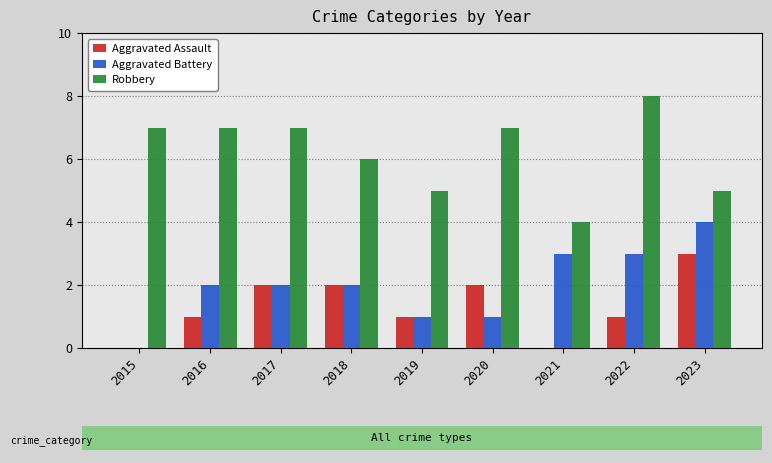

What is the value of the Robbery bar at the 6th from the left?

7